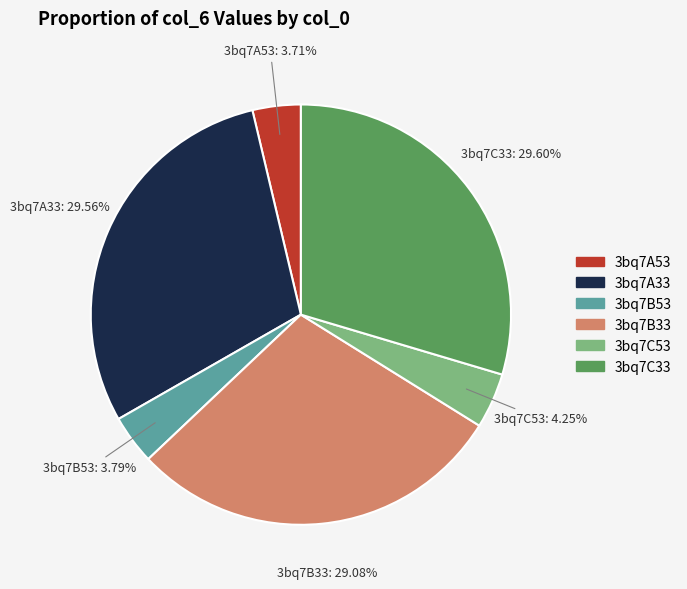

Does any single category account for the majority?

No